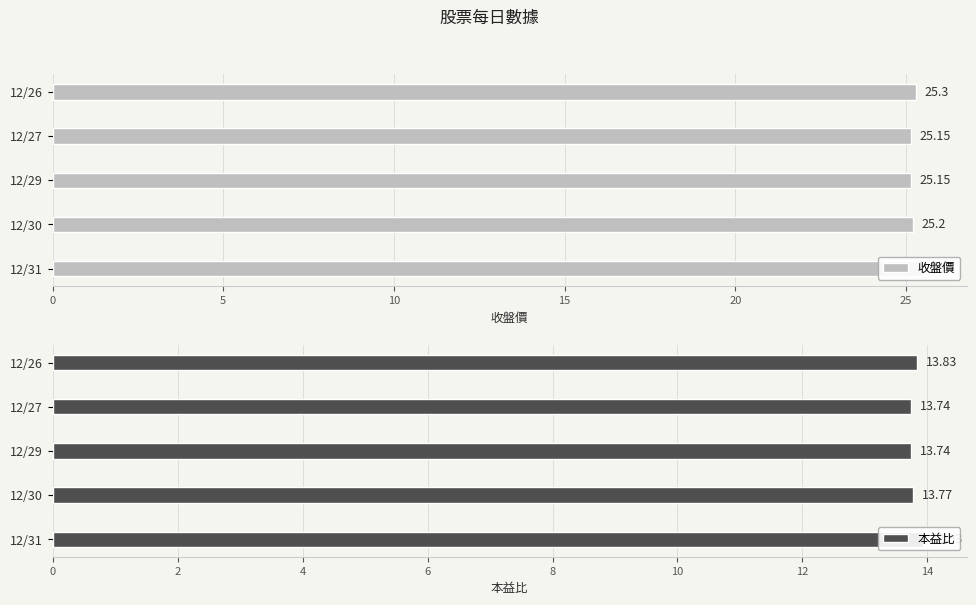

Reading left to right, what are all the values shown in this chart?

收盤價: 25.5	25.2	25.1	25.1	25.3
本益比: 13.9	13.8	13.7	13.7	13.8